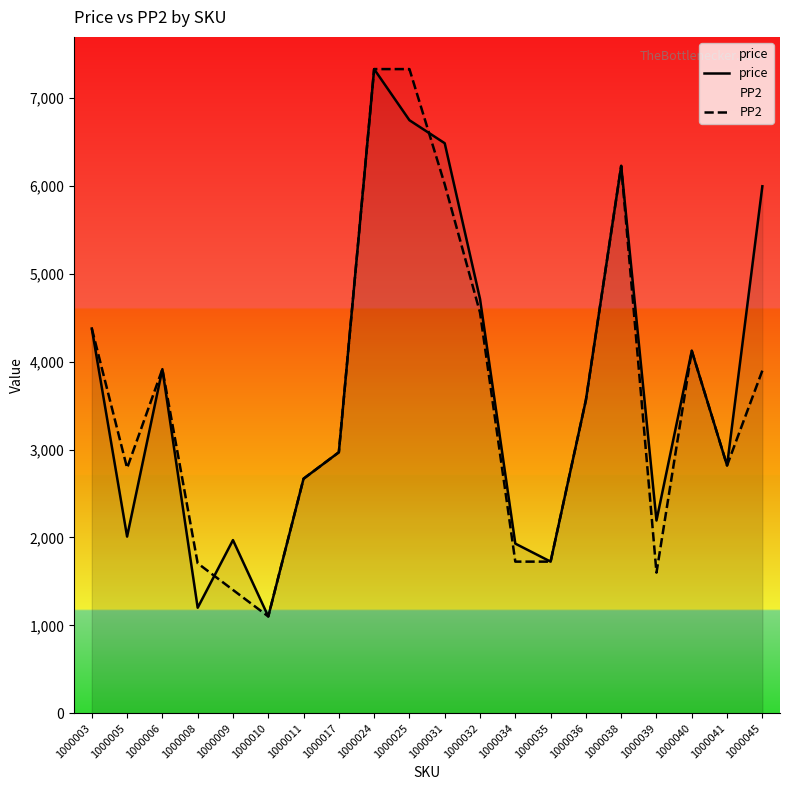

What is the lowest value of the price series?

1101